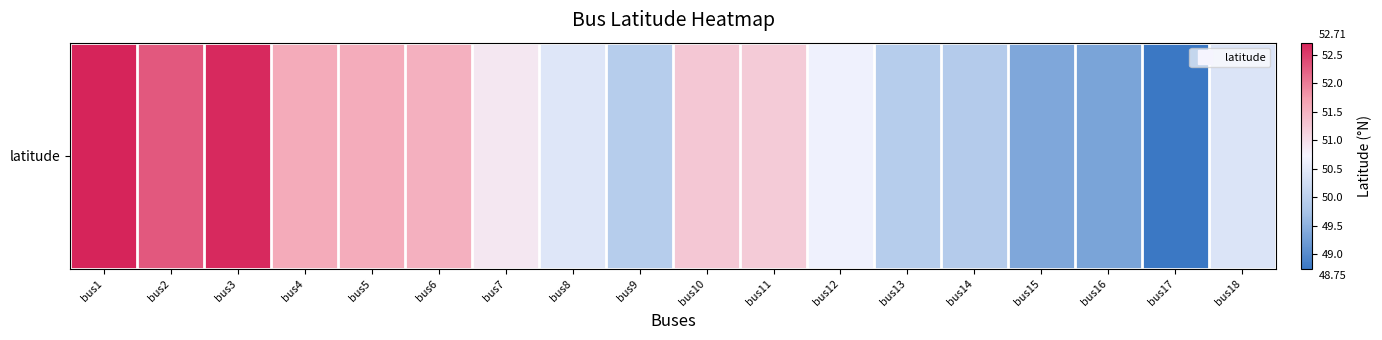

Between bus4 and bus7, which is larger?

bus4